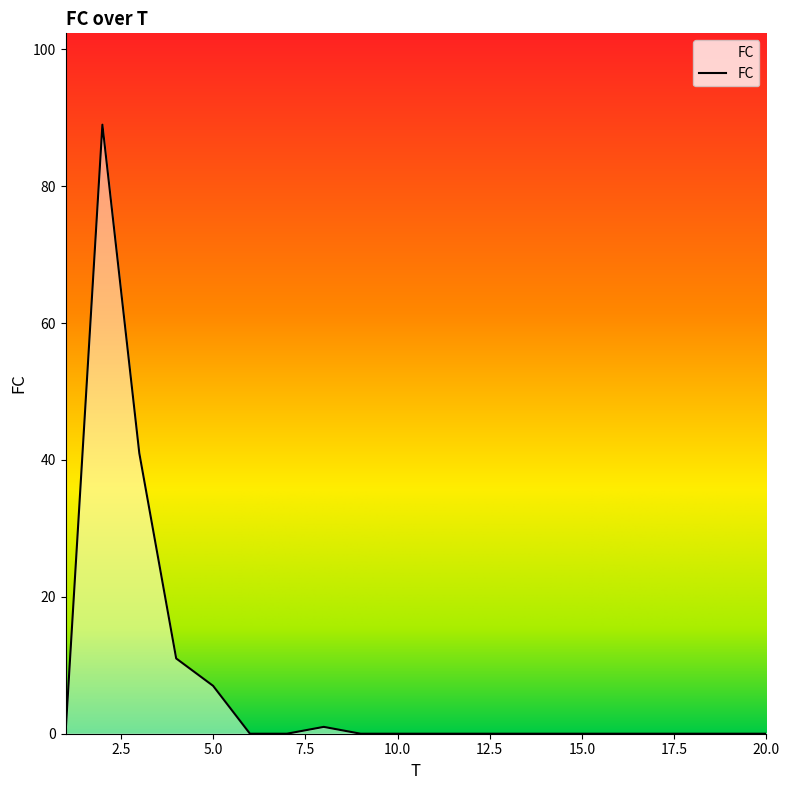

What is the maximum value shown in the chart?

89